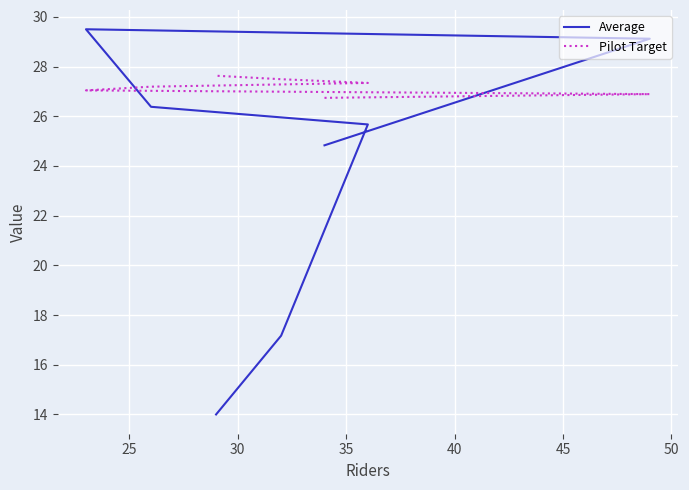

Which series has the largest range (max minus min)?

Average